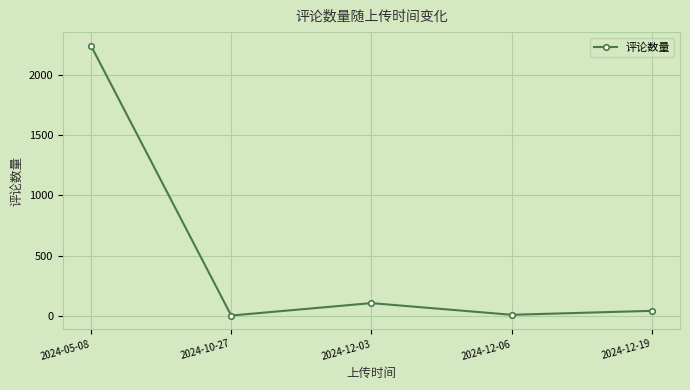

What is the difference between the values at 2024-10-27 and 2024-05-08?

2239